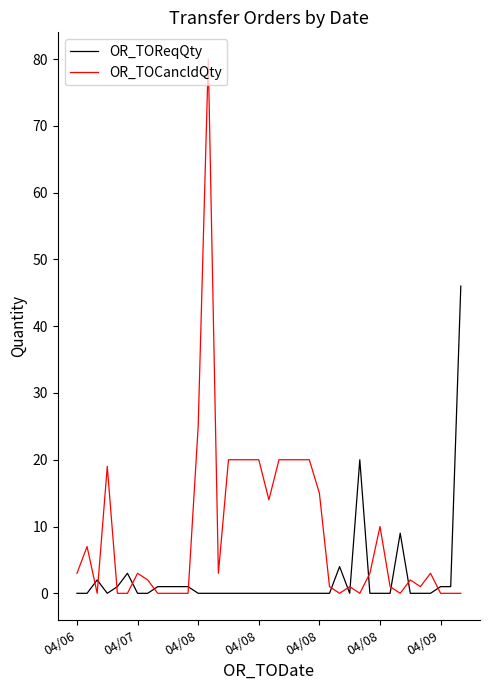

What are all the series names shown in the legend?

OR_TOReqQty, OR_TOCancldQty